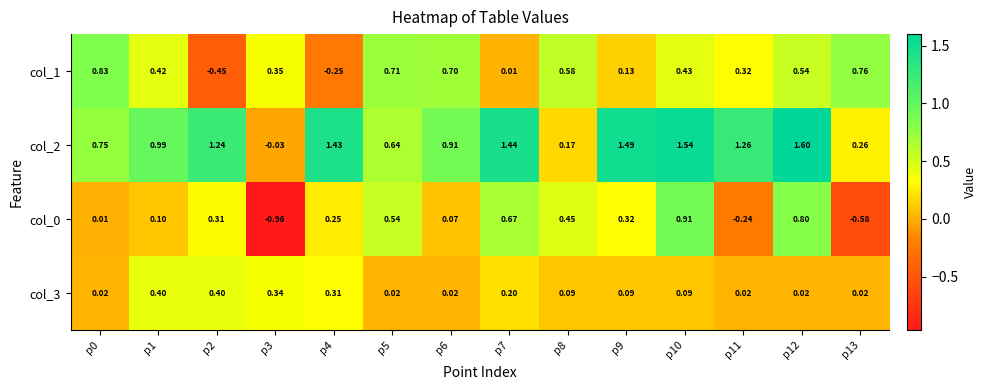

Is the value of col_0 at p4 greater than the value of col_2 at p1?

No